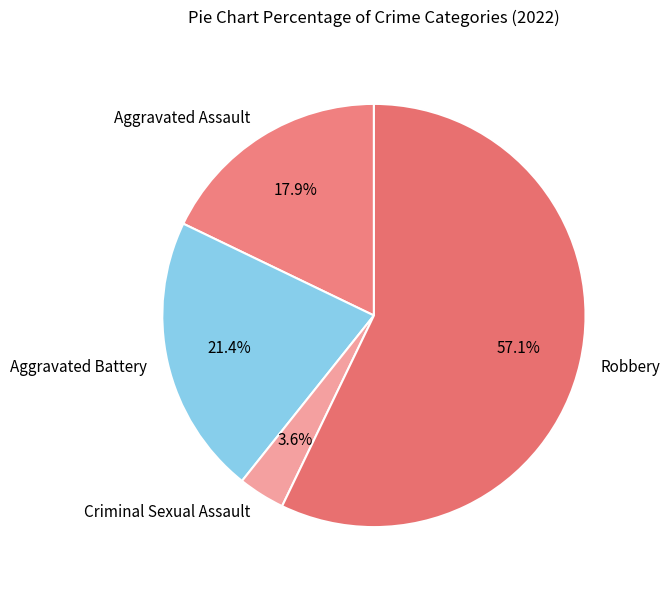

Does Robbery represent more than half of the total?

Yes